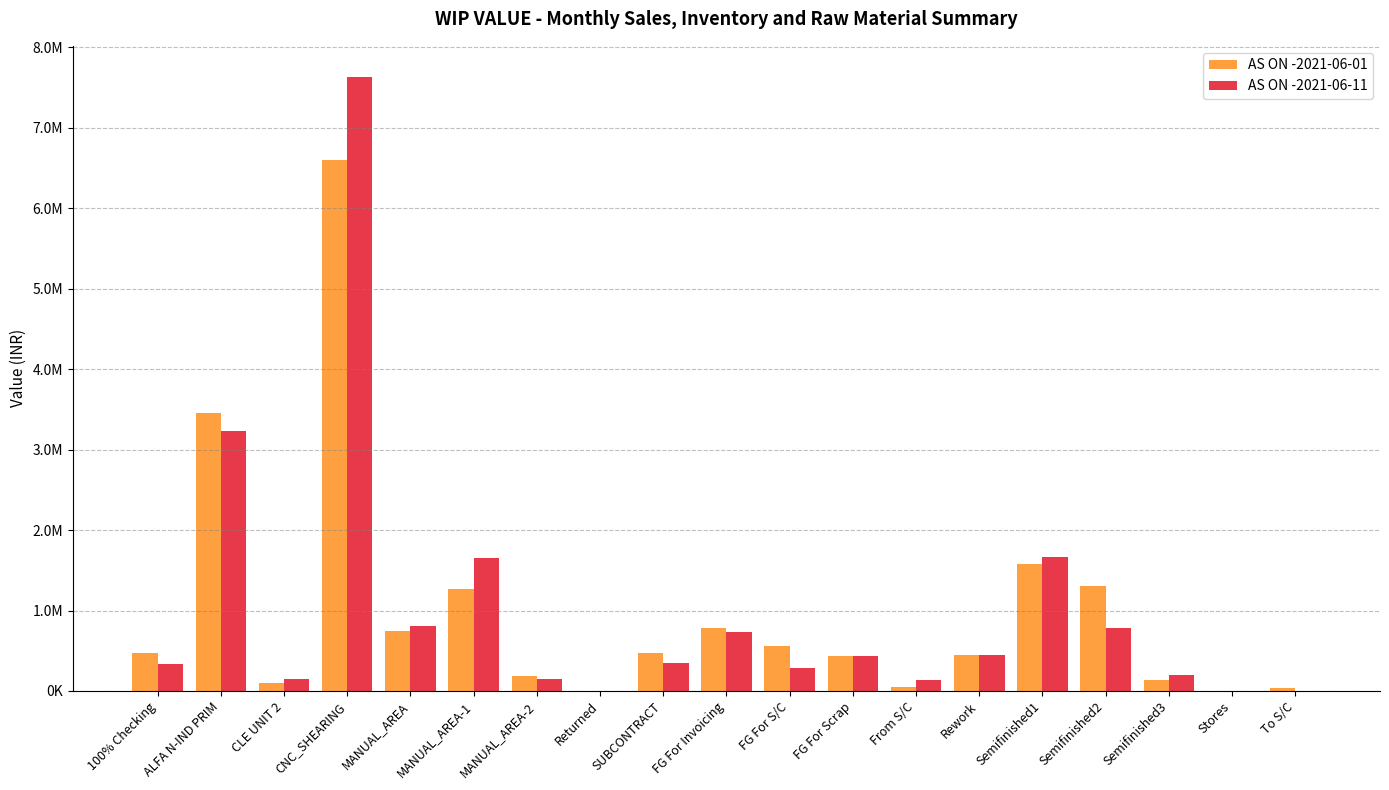

Does the chart contain stacked bars?

No